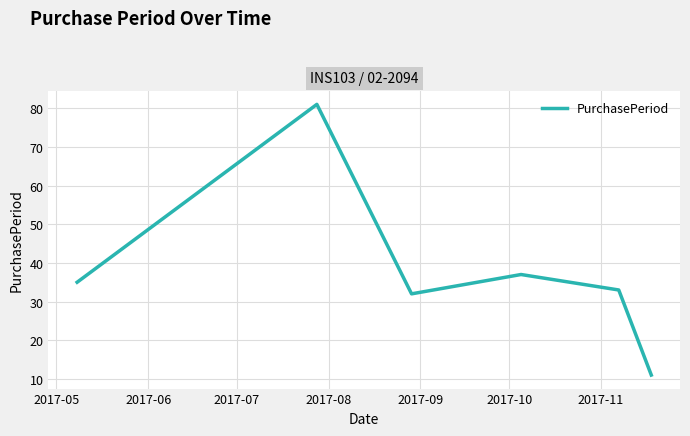

True or false: there are more than 0 points higher than both neighbors.

True